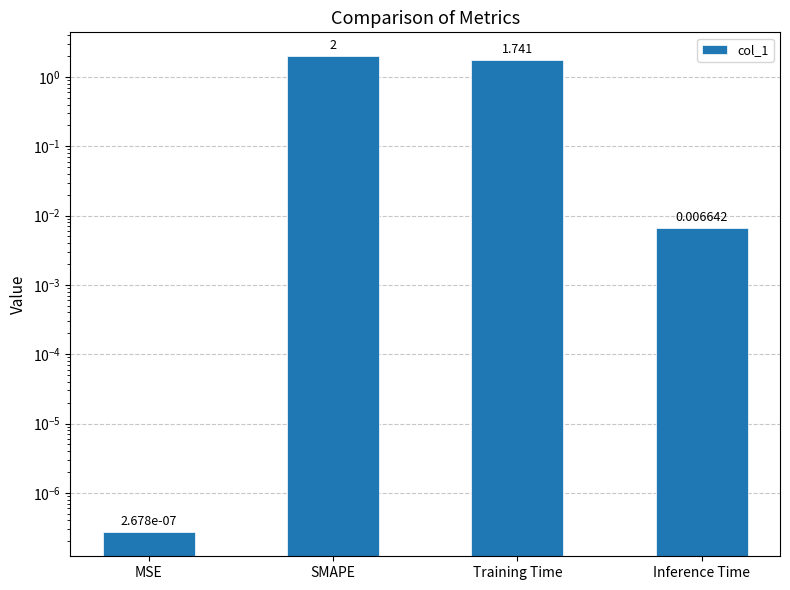

How many categories are shown in the chart?

4